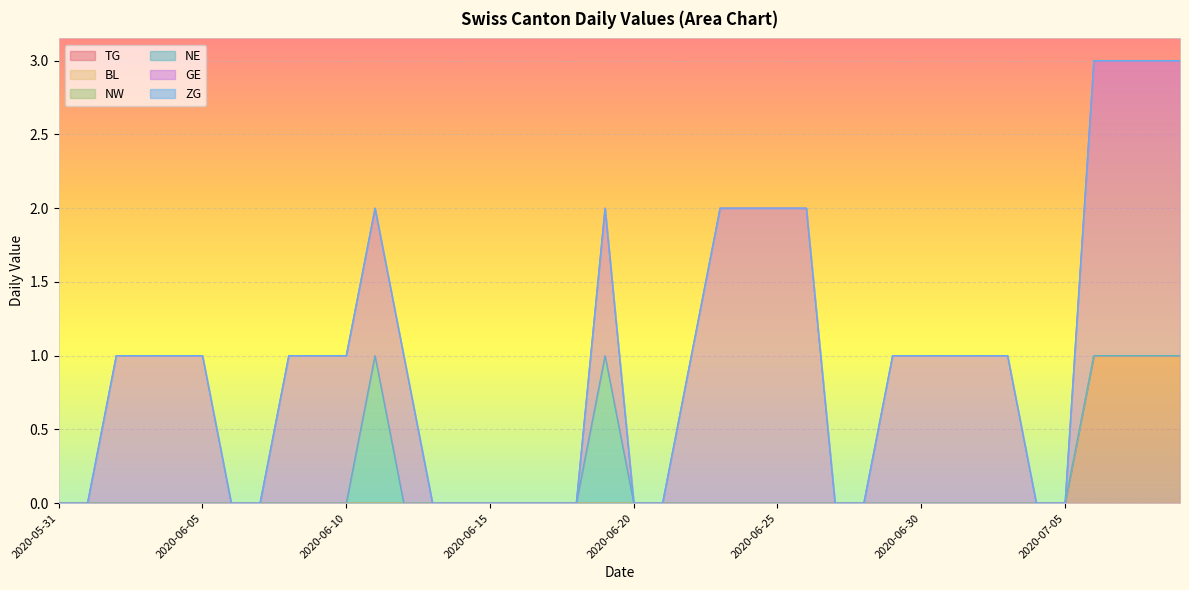

Does the chart display data point markers on the line(s)?

No